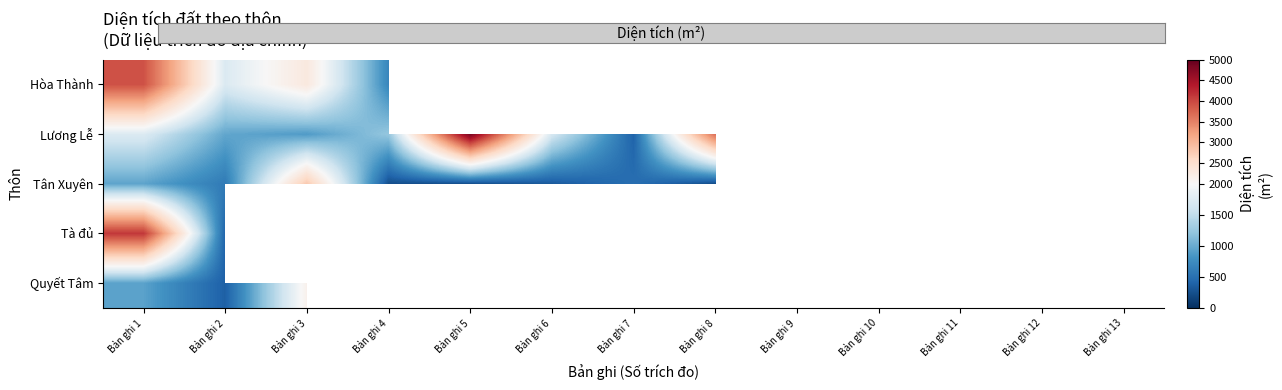

Is it true that Tân Xuyên equals 80.3 at Bản ghi 6?

False